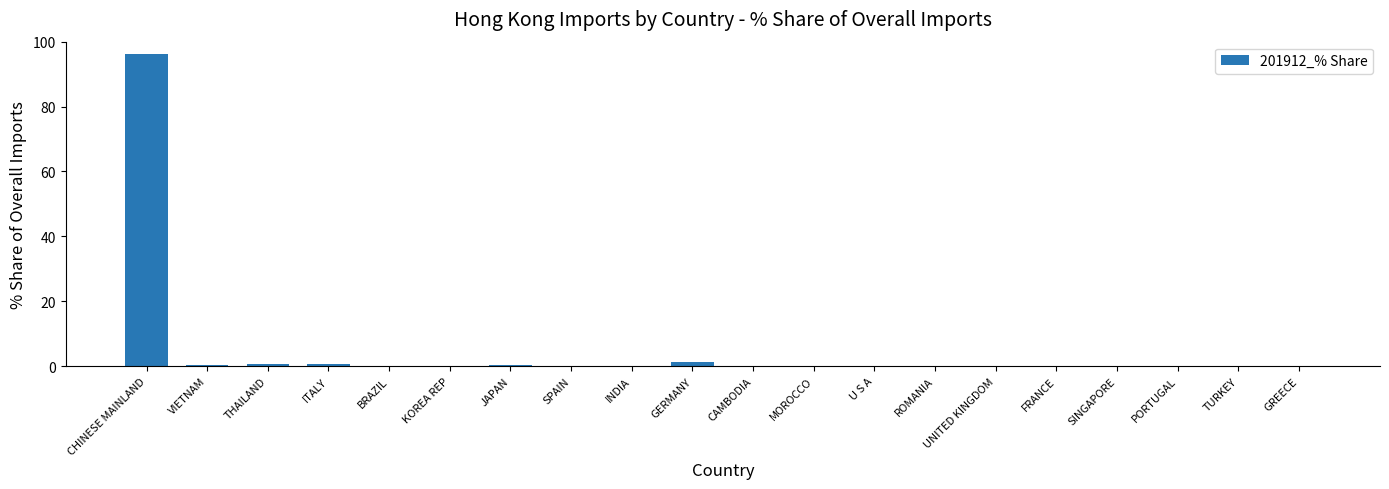

Which label corresponds to the largest value in the chart?

CHINESE MAINLAND